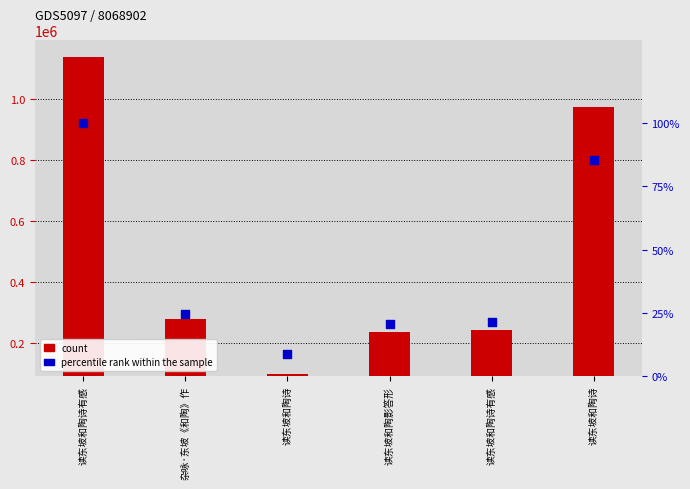

Is the value of count at 读东坡和陶诗有感 greater than the value of percentile rank at 读东坡和陶诗?

Yes